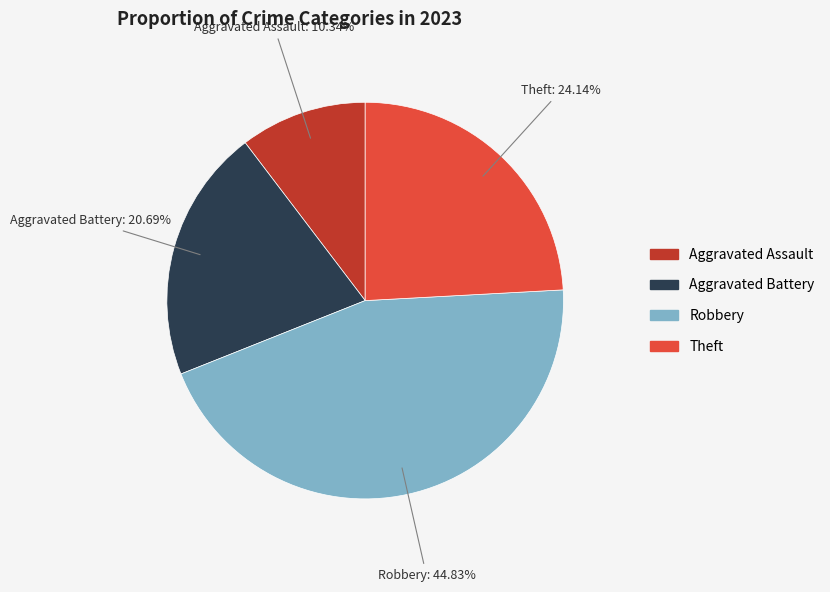

Is there any slice that represents more than half of the pie?

No